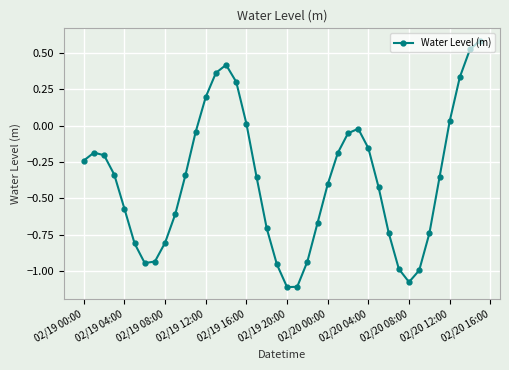

True or false: there are more than 0 points higher than both neighbors.

True